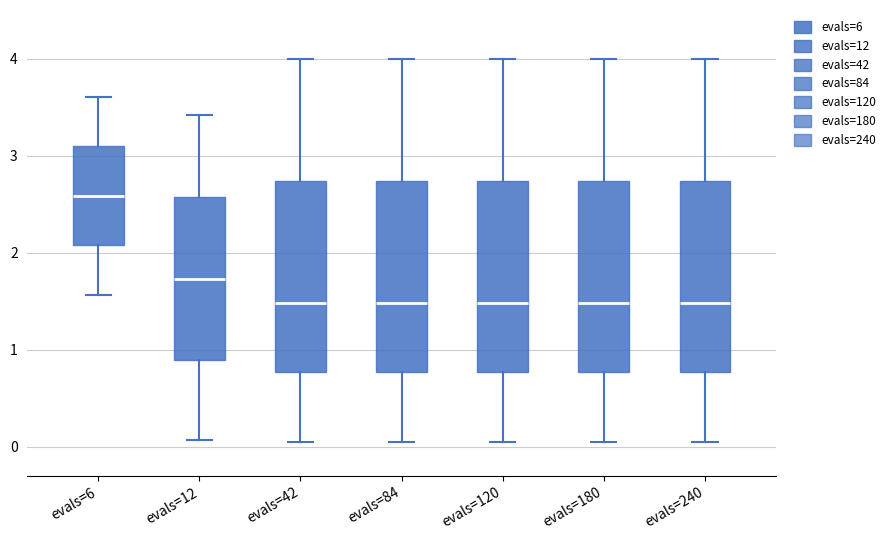

Where does the upper whisker of the box for evals=84 end on the y-axis? The values are not printed on the chart, so give them approximately, as read against the axis.

4.0